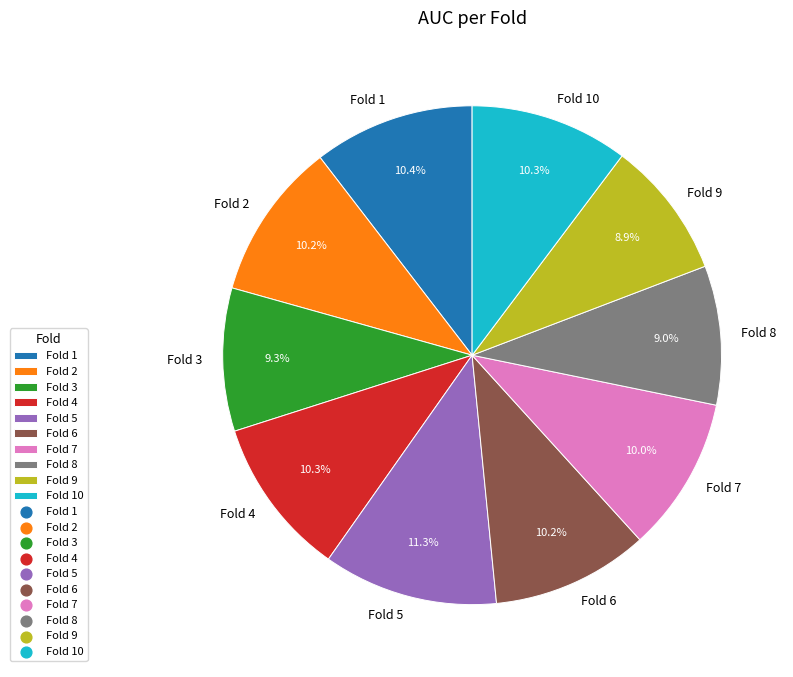

What portion of the pie excludes Fold 10?

89.7%